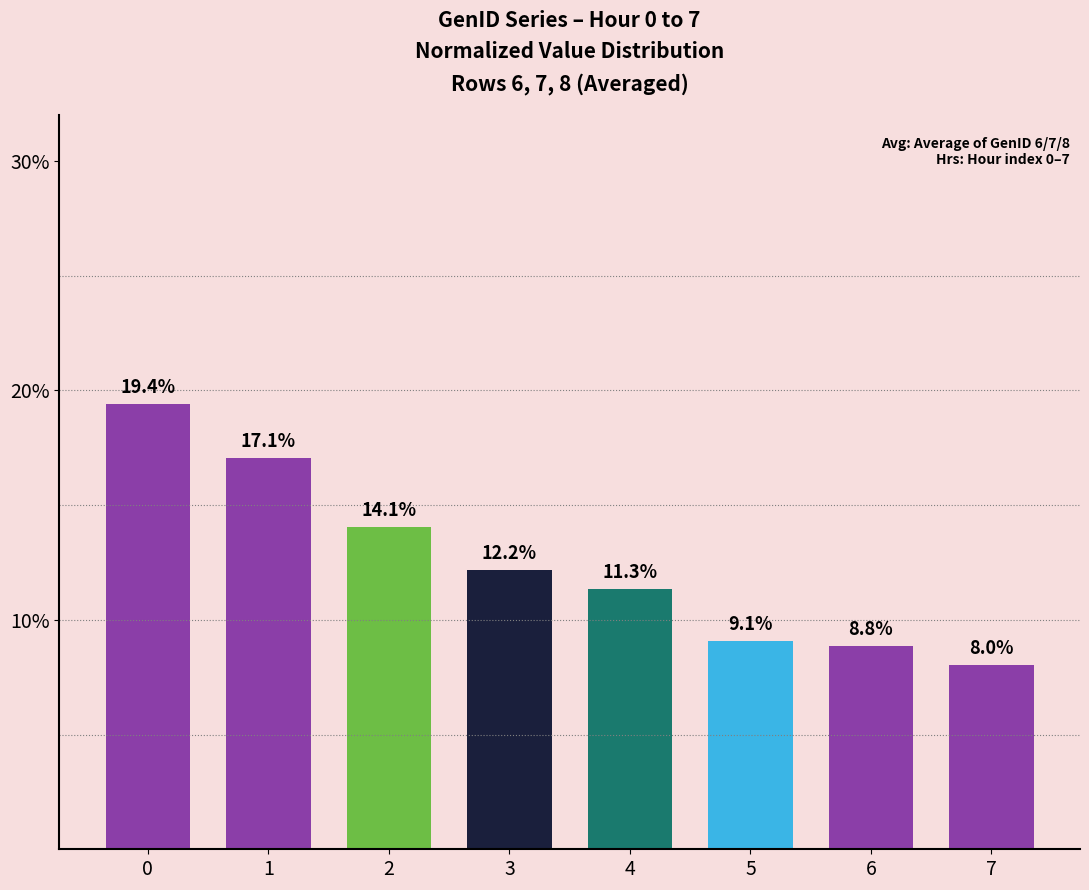

What is the change in value from 4 to 6?

-2.5